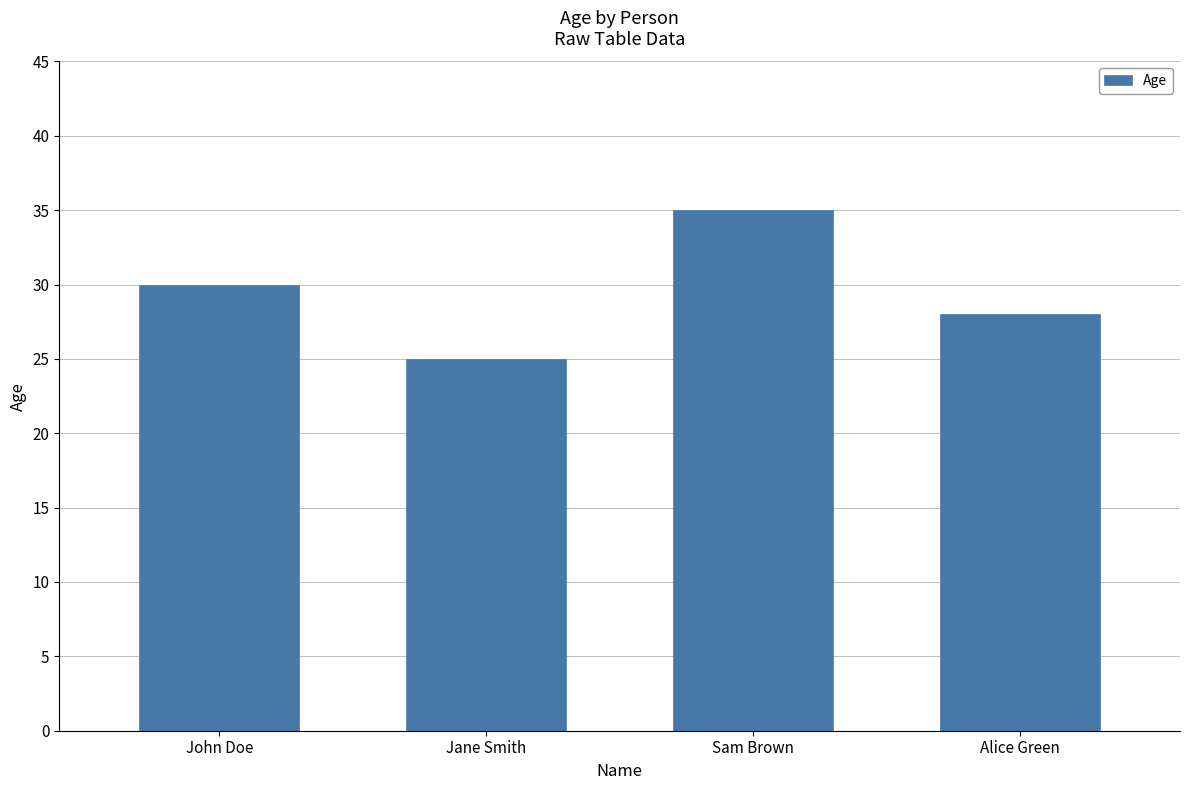

The chart shows a value of 30 at John Doe. True or false?

True